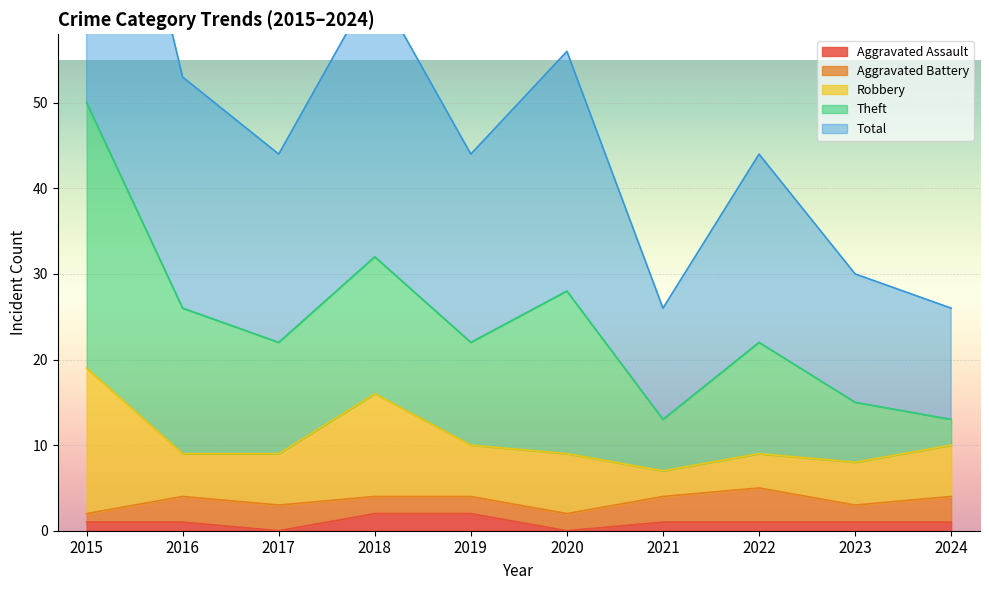

What is the value of the Robbery point at the 1st from the left?

17